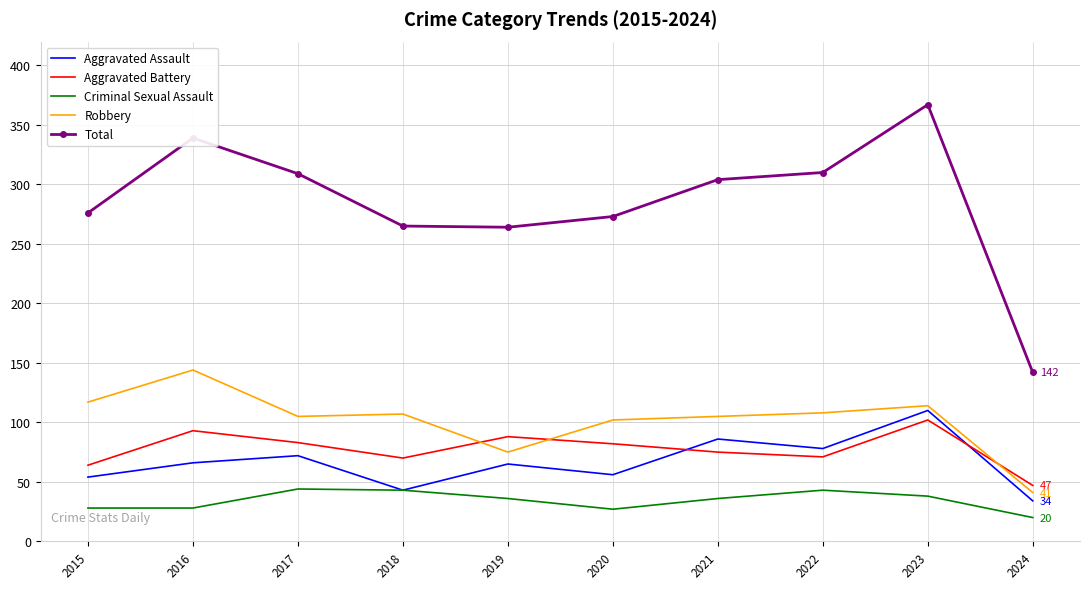

At how many categories does at least one series exceed 73?

10